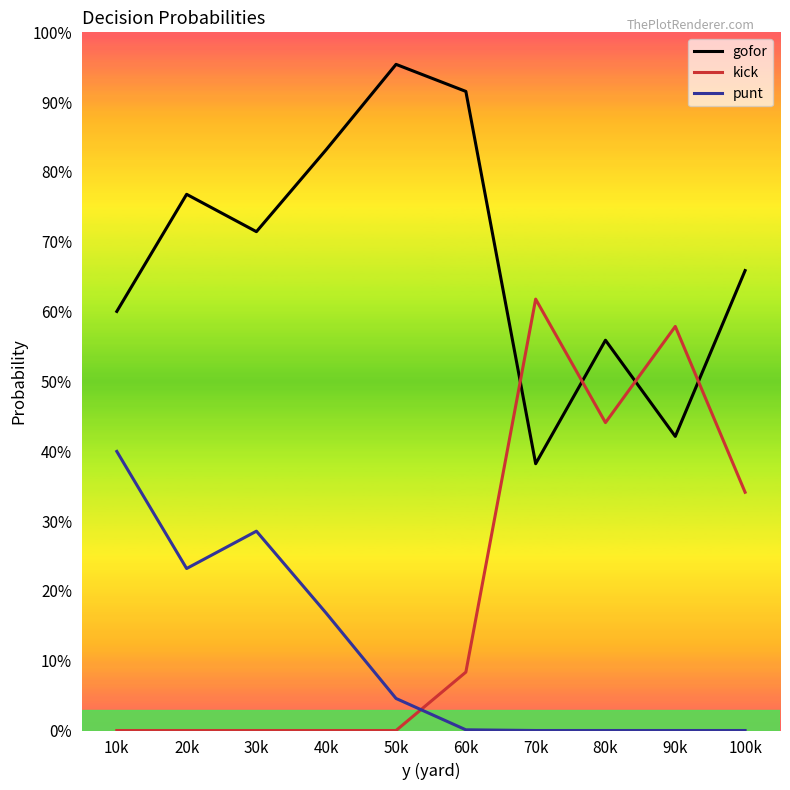

What are all the series names shown in the legend?

gofor, kick, punt